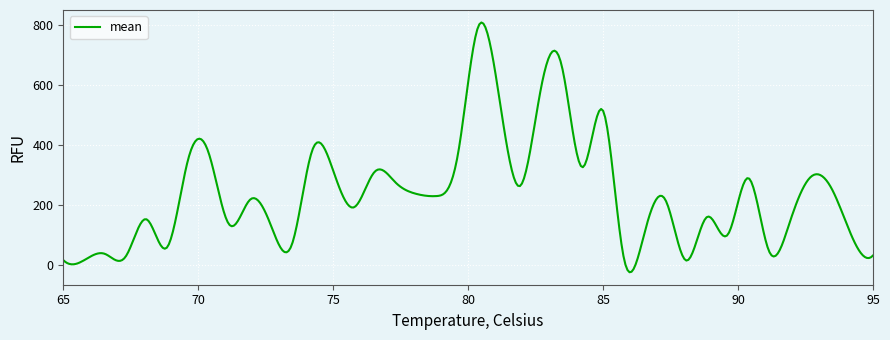

What is the maximum value shown in the chart?

807.7